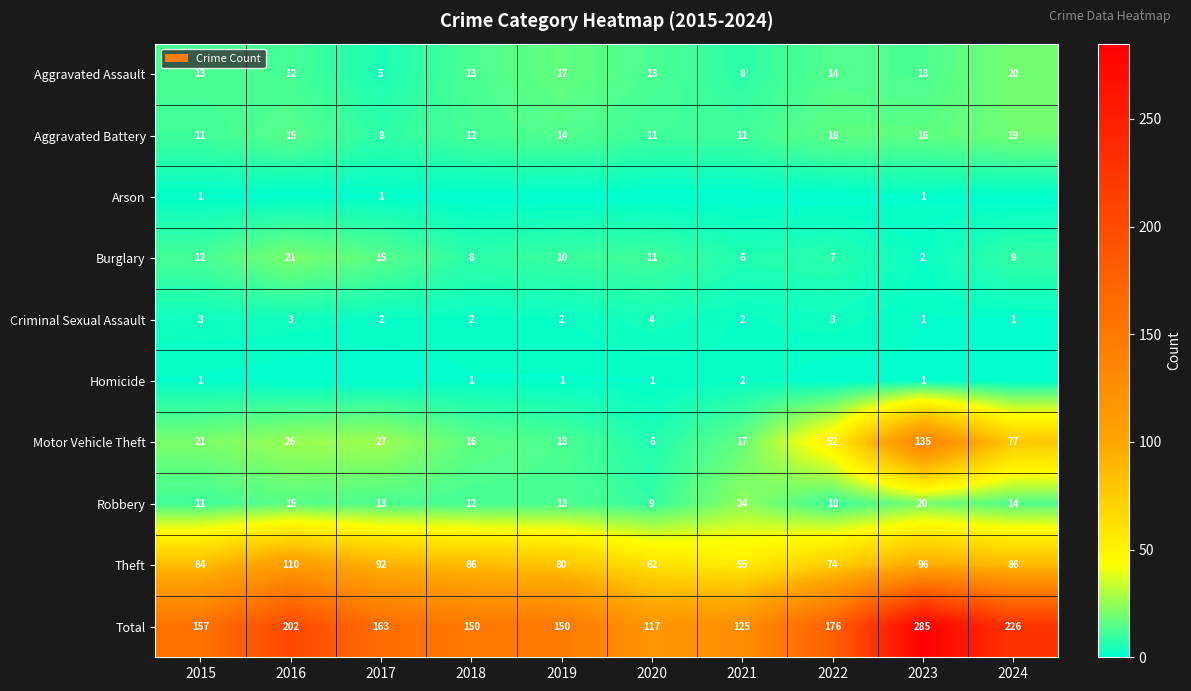

Where does the Burglary series first go above 10?

2015